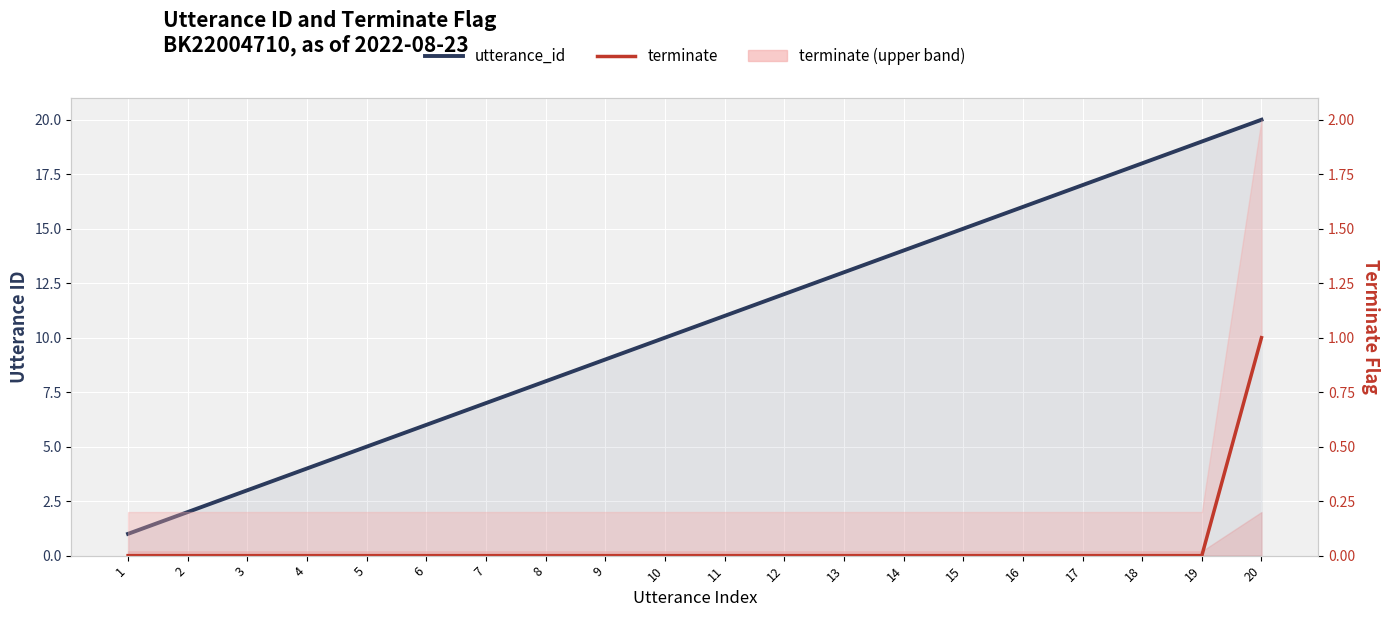

Reading left to right, transcribe all the data shown in this chart.

utterance_id: 1=1	2=2	3=3	4=4	5=5	6=6	7=7	8=8	9=9	10=10	11=11	12=12	13=13	14=14	15=15	16=16	17=17	18=18	19=19	20=20
terminate: 1=0	2=0	3=0	4=0	5=0	6=0	7=0	8=0	9=0	10=0	11=0	12=0	13=0	14=0	15=0	16=0	17=0	18=0	19=0	20=1